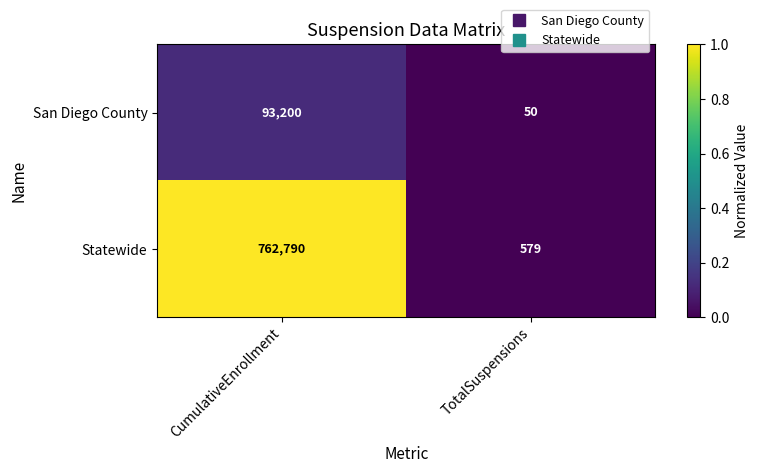

The San Diego County series shows 124335 at CumulativeEnrollment. True or false?

False